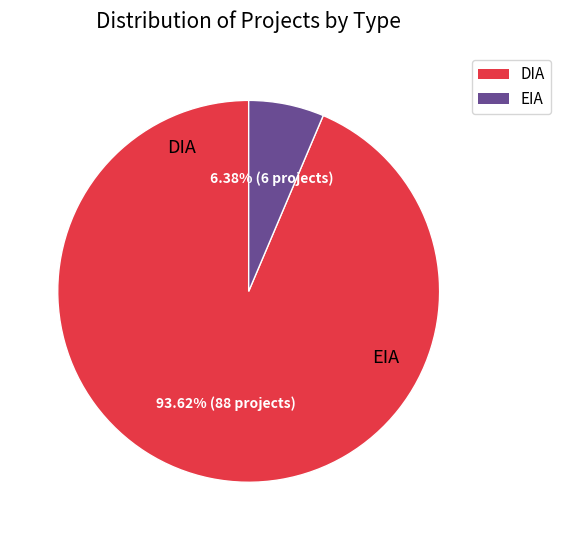

What is the largest slice in the pie chart?

DIA